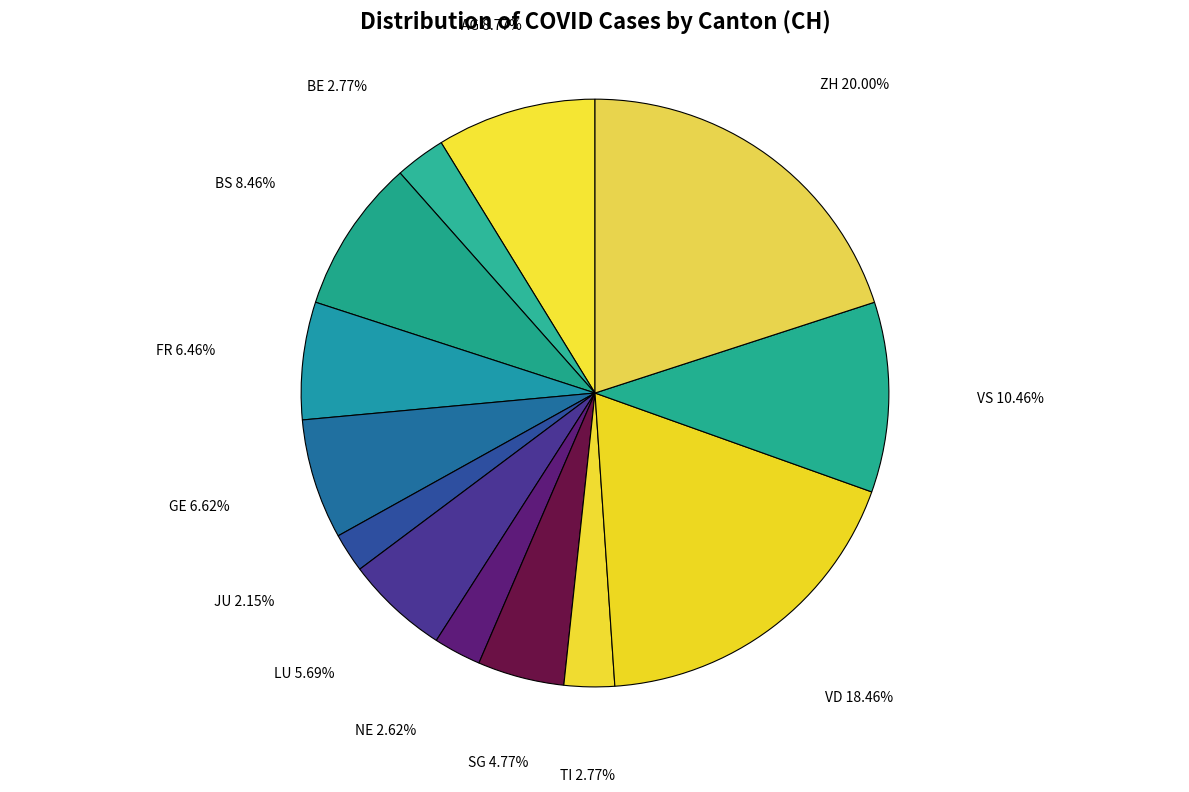

Rank the categories by value from highest to lowest.

ZH, VD, VS, AG, BS, GE, FR, LU, SG, BE, TI, NE, JU